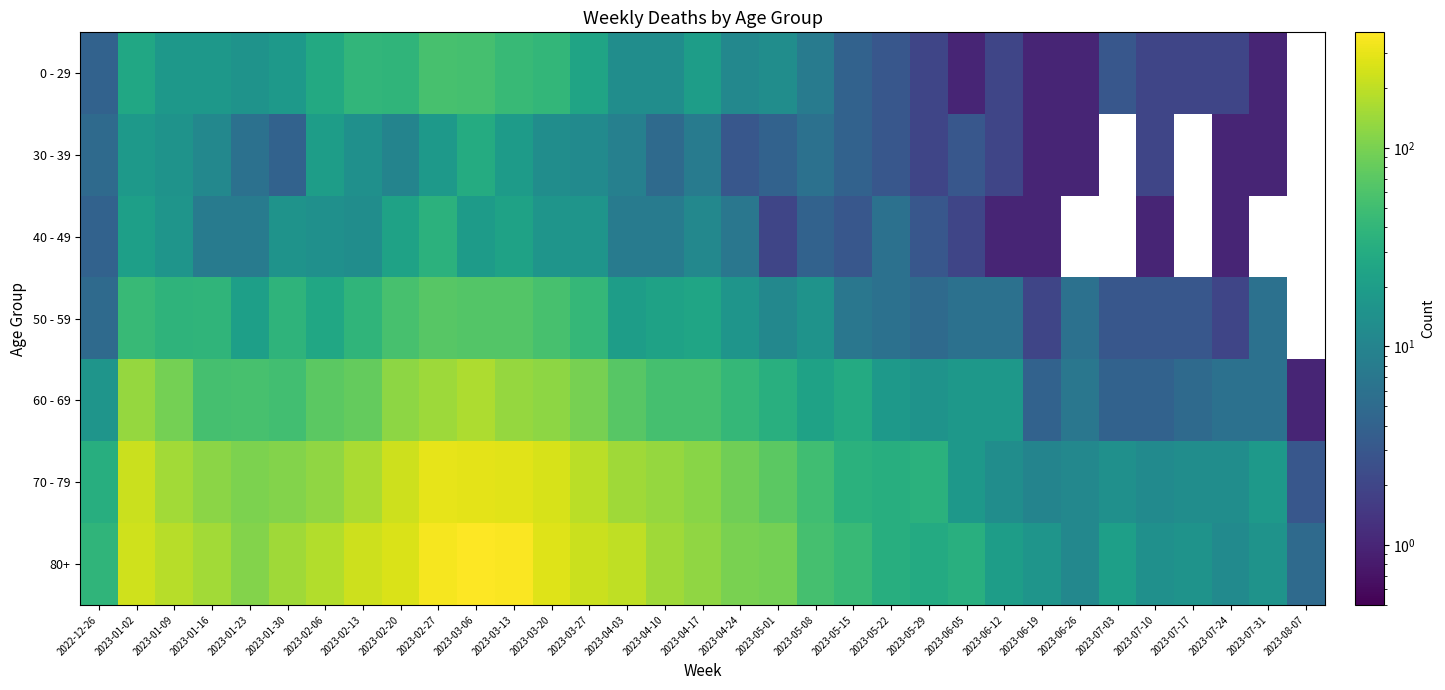

Which series has the widest spread of values?

80+